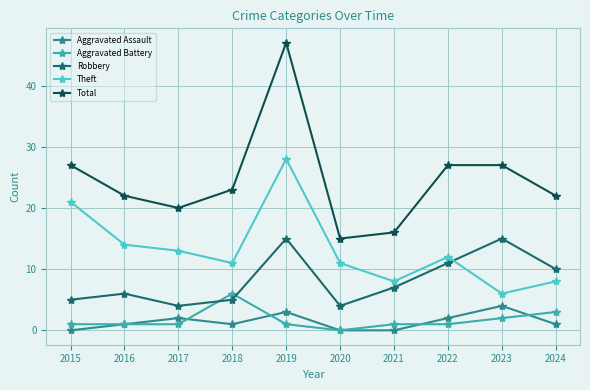

What is the greatest value displayed?

47